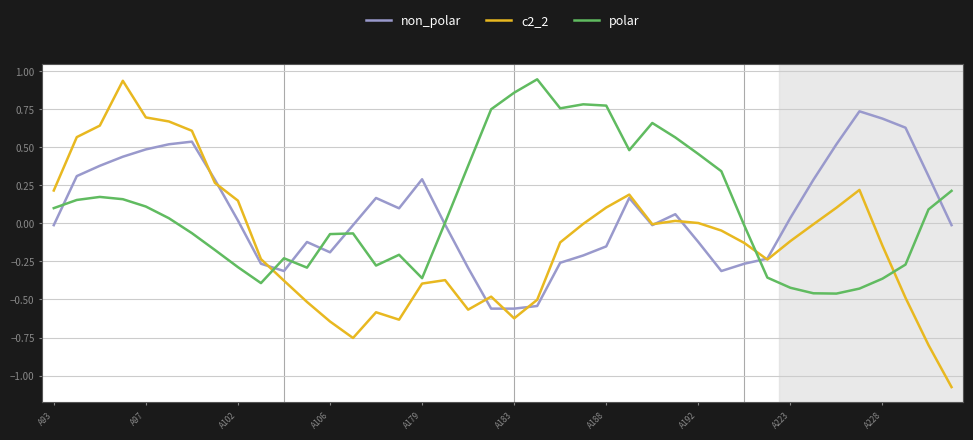

Which series has the largest range (max minus min)?

c2_2